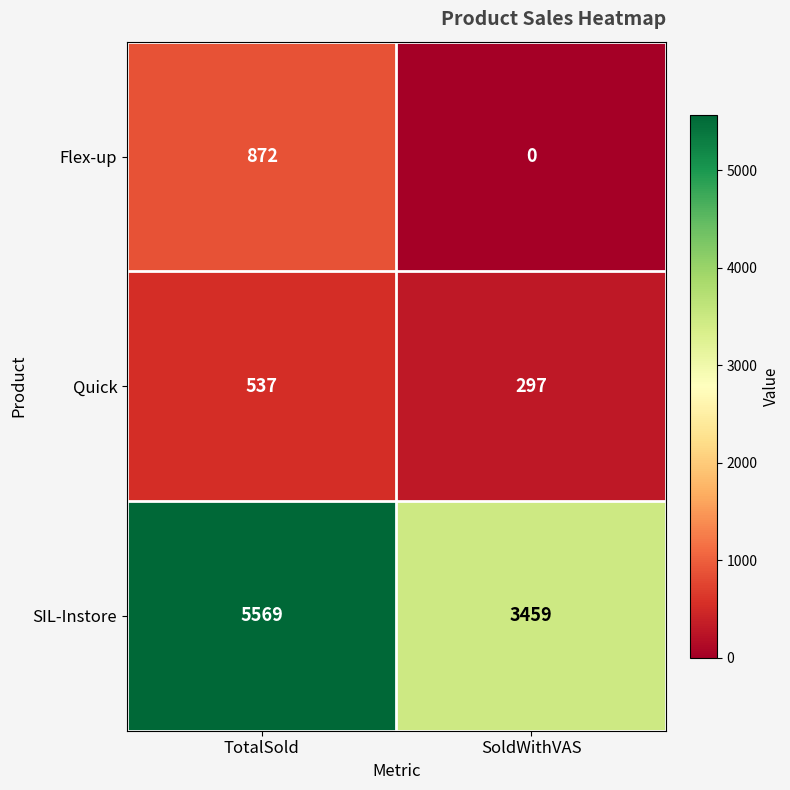

True or false: Quick has a value of 755 at TotalSold.

False